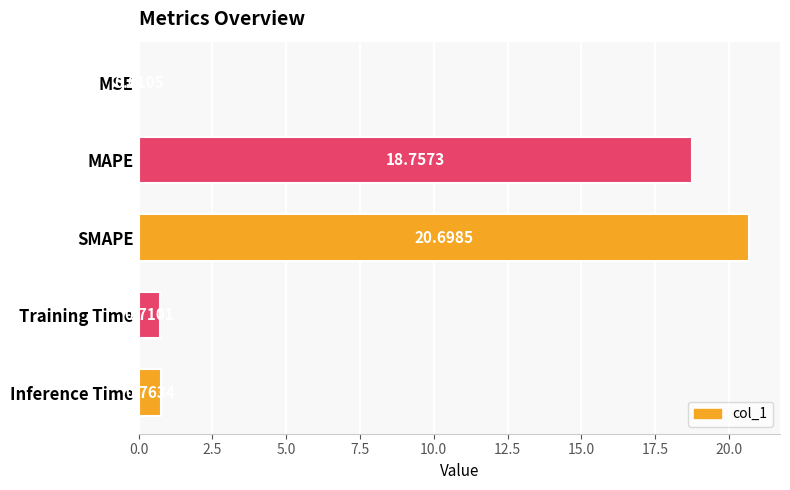

Which has a higher value, SMAPE or MSE?

SMAPE